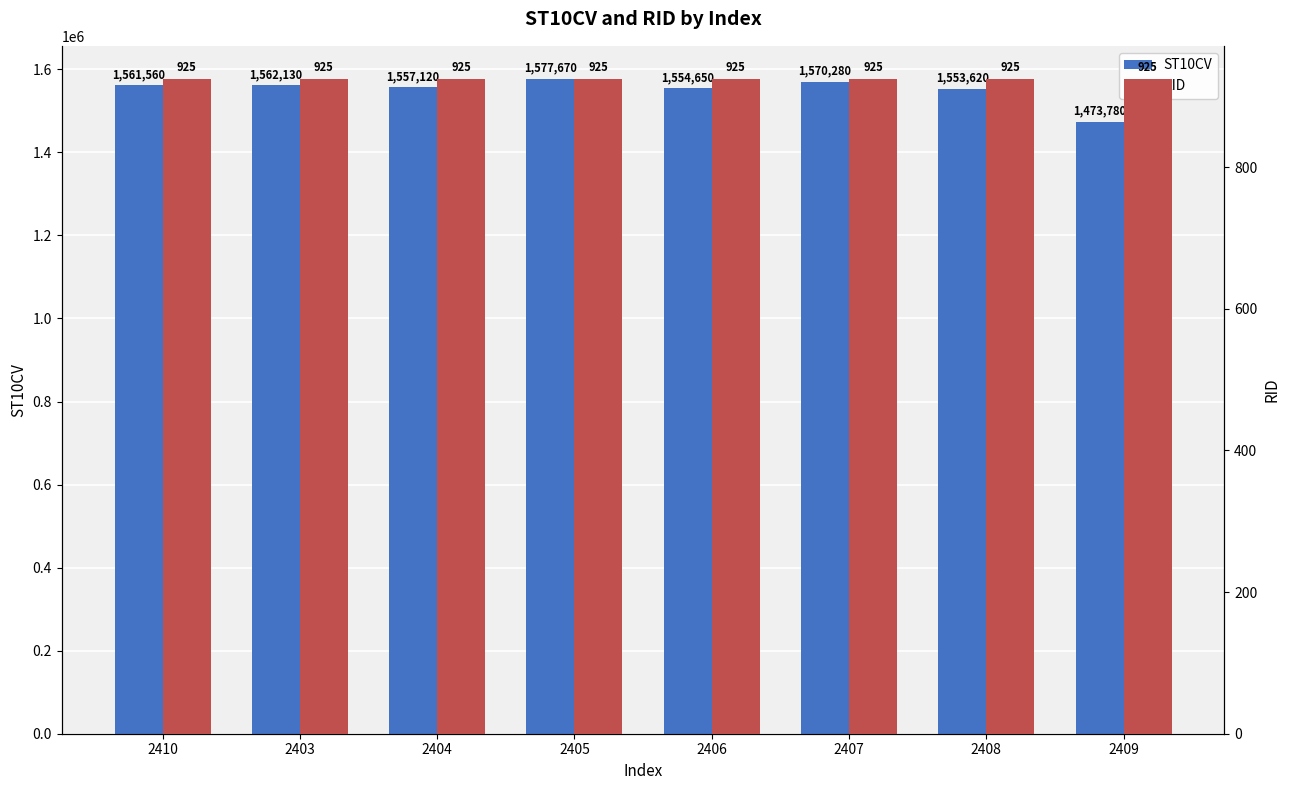

At how many categories does at least one series exceed 206051?

8